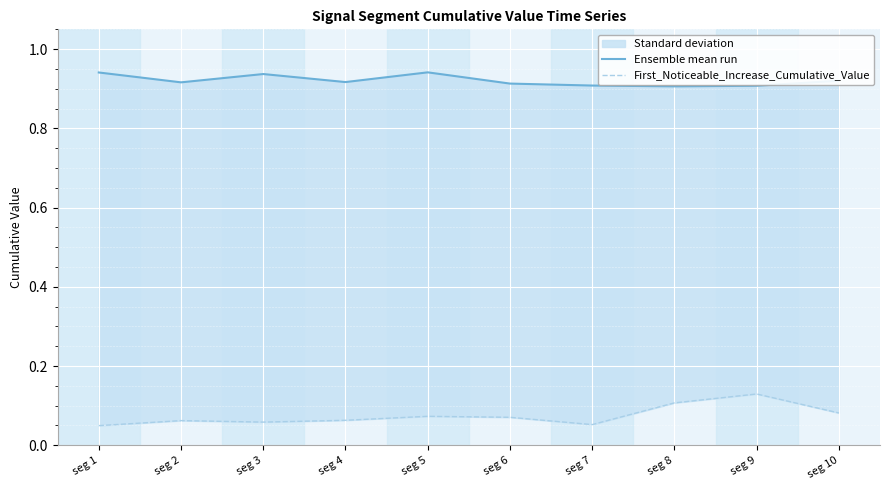

How many lines are shown in the chart?

2